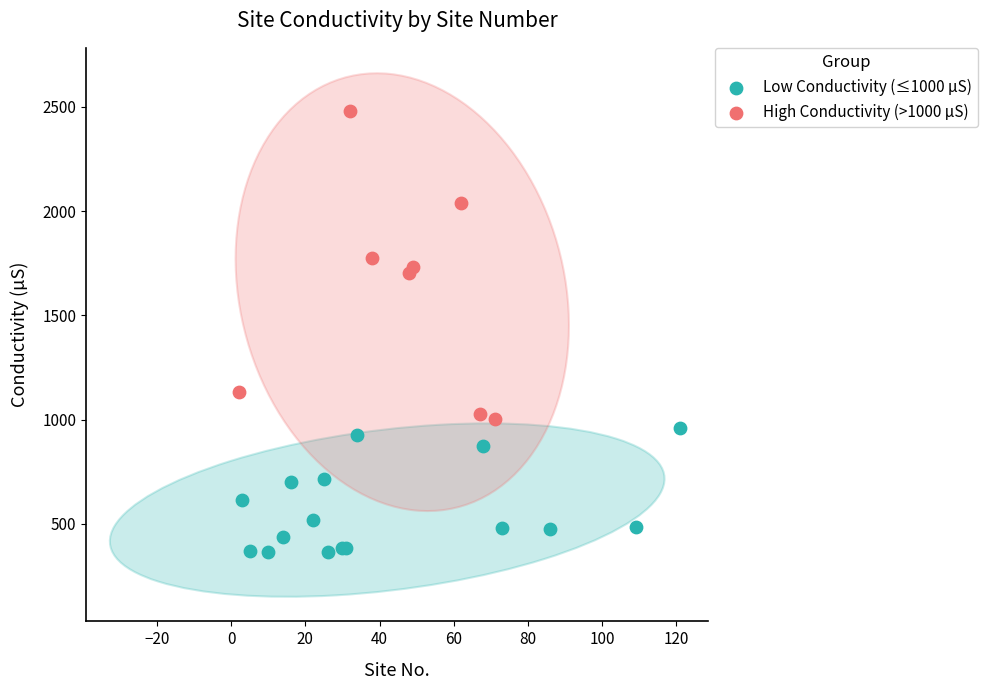

Which series contains the highest Y value?

High Conductivity (>1000 µS)